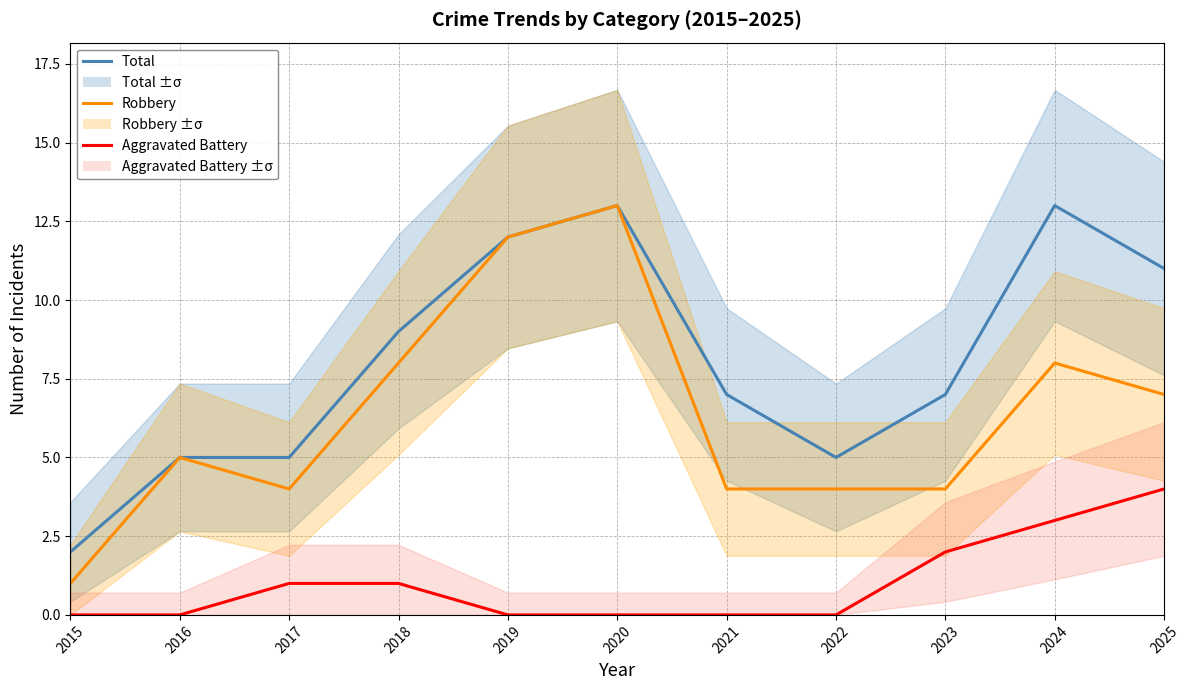

True or false: Robbery has more than 2 interior local peaks.

True